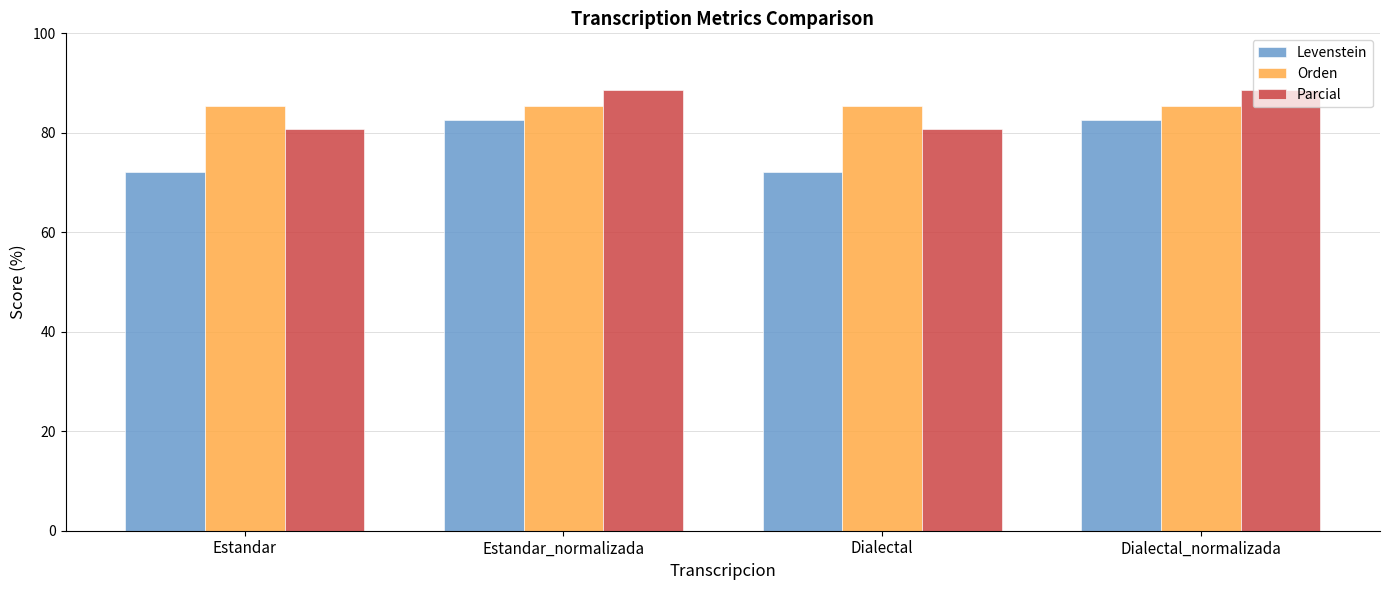

The Levenstein series shows 50.4 at Estandar. True or false?

False